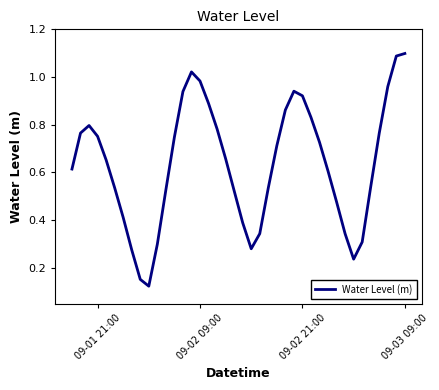

What is the difference between the maximum and minimum values?

1.0